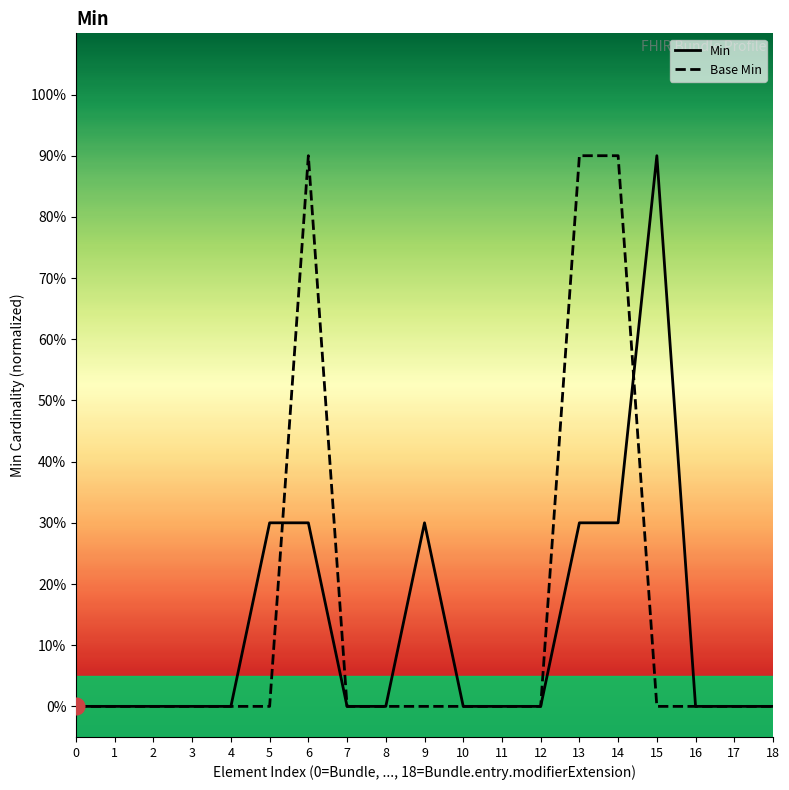

Which series ends up on top after the final intersection of Min and Base Min?

Min